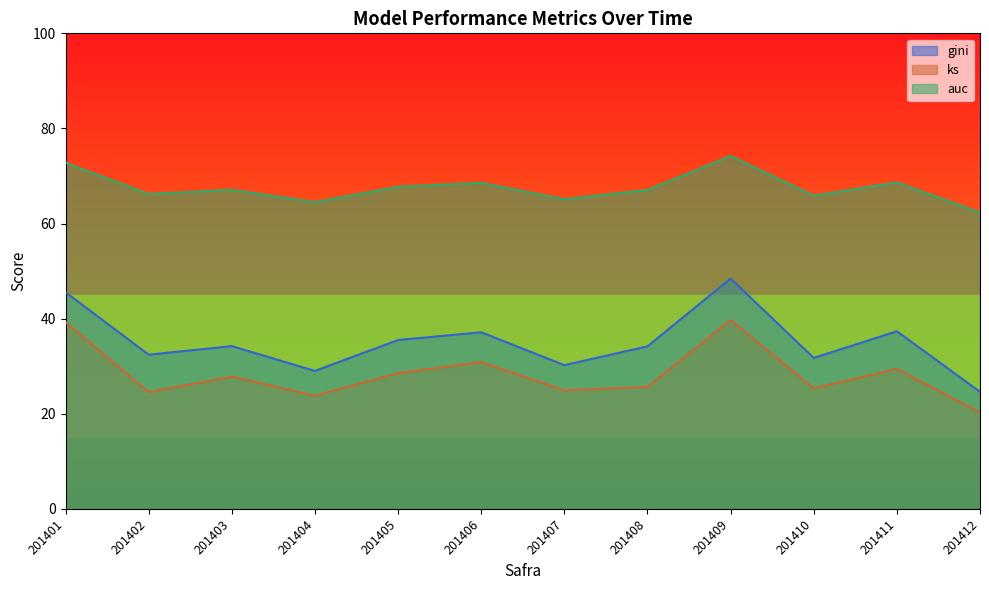

What is the average value of the ks series?

28.3